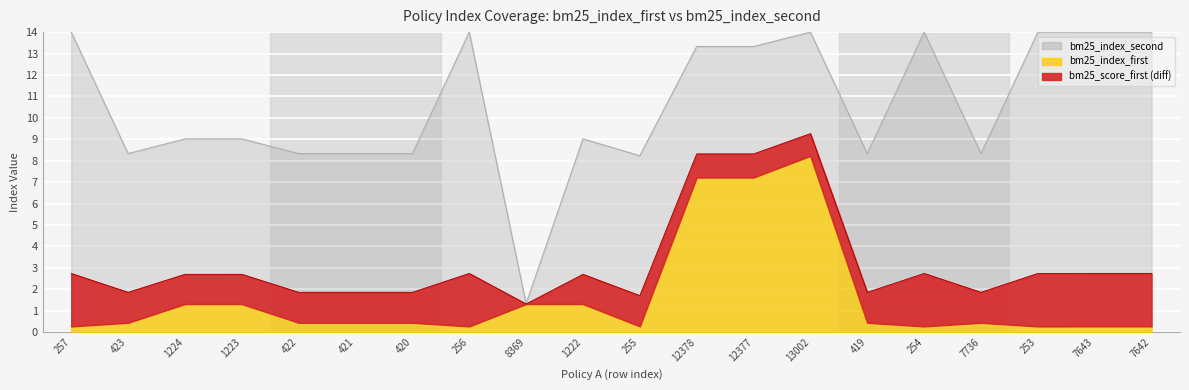

What is the label of the 8th point from the right?

12377